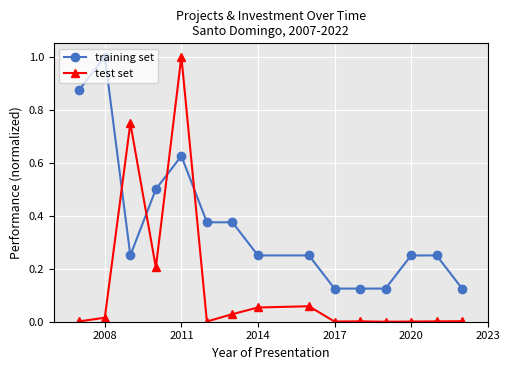

Which series has the largest range (max minus min)?

test set